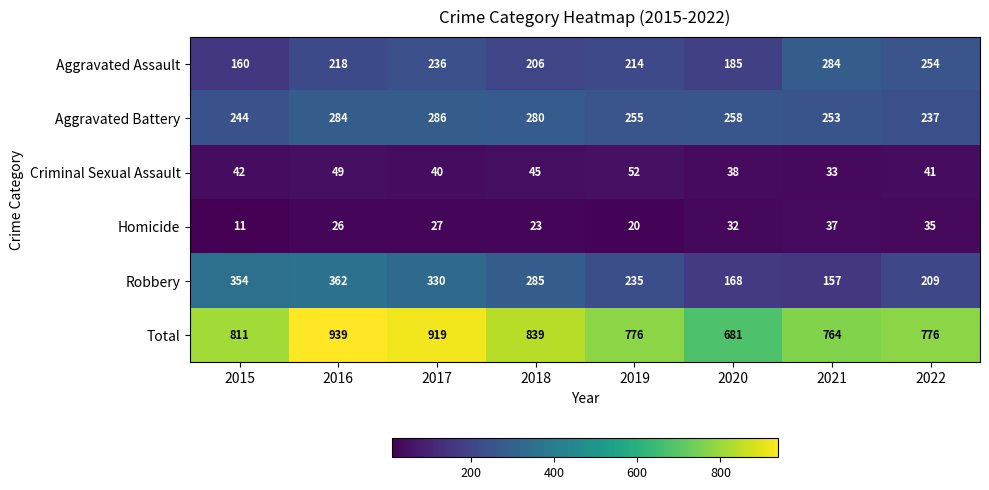

True or false: Homicide has a value of 5 at 2015.

False